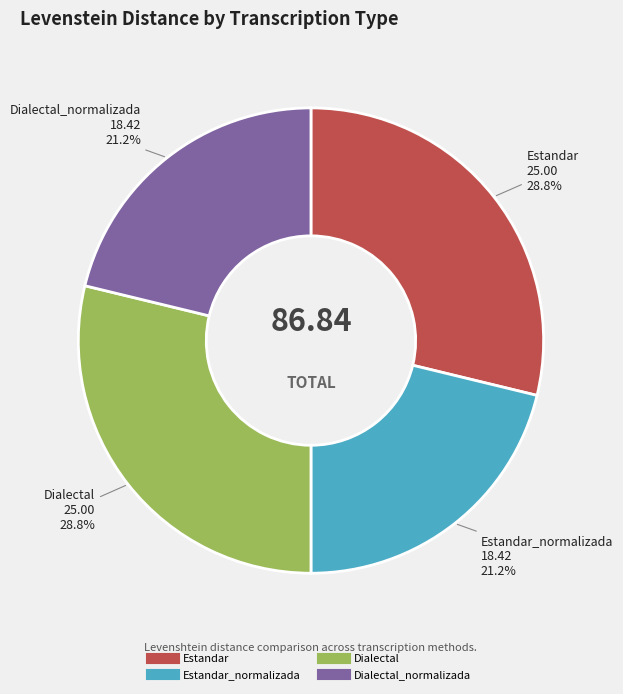

Is there a majority slice in this chart?

No